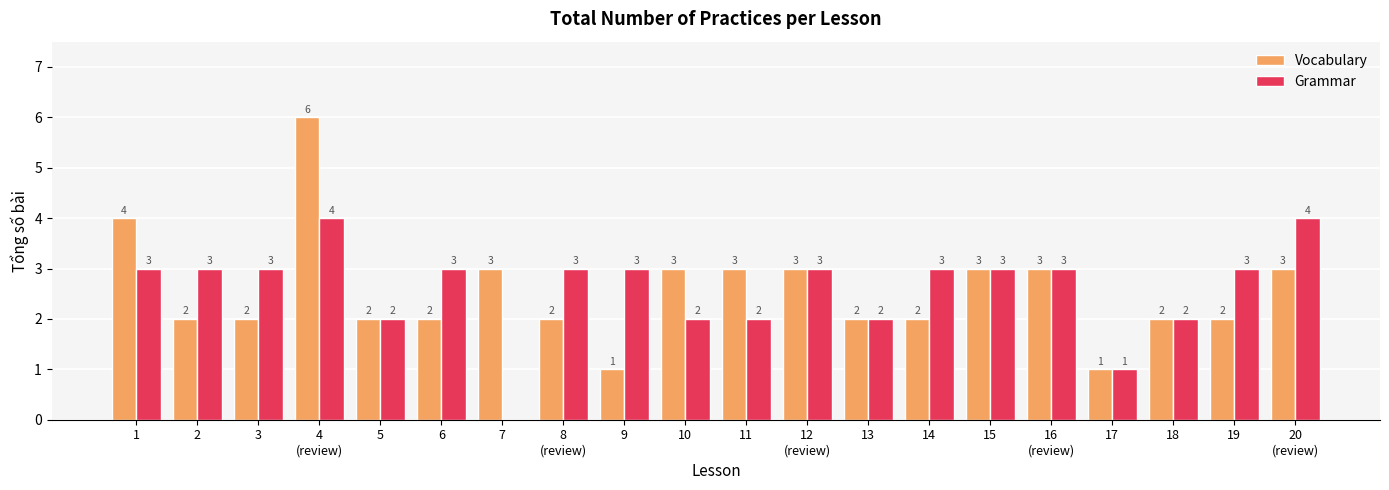

Reading right to left, what are all the values shown in this chart?

Vocabulary: 20
(review)=3	19=2	18=2	17=1	16
(review)=3	15=3	14=2	13=2	12
(review)=3	11=3	10=3	9=1	8
(review)=2	7=3	6=2	5=2	4
(review)=6	3=2	2=2	1=4
Grammar: 20
(review)=4	19=3	18=2	17=1	16
(review)=3	15=3	14=3	13=2	12
(review)=3	11=2	10=2	9=3	8
(review)=3	7=0	6=3	5=2	4
(review)=4	3=3	2=3	1=3